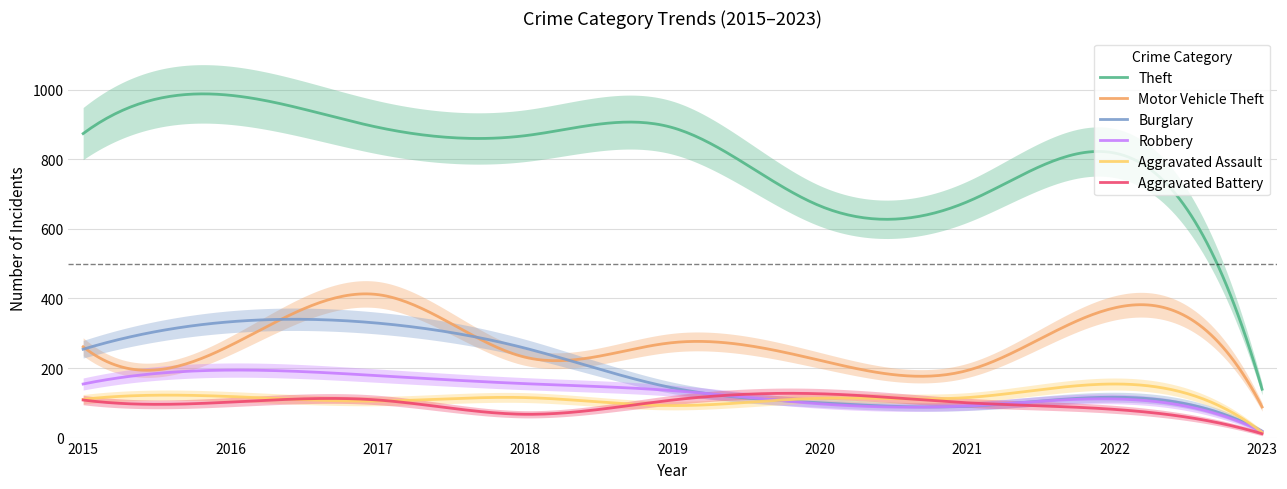

How many data points in Aggravated Battery are above 102?

4